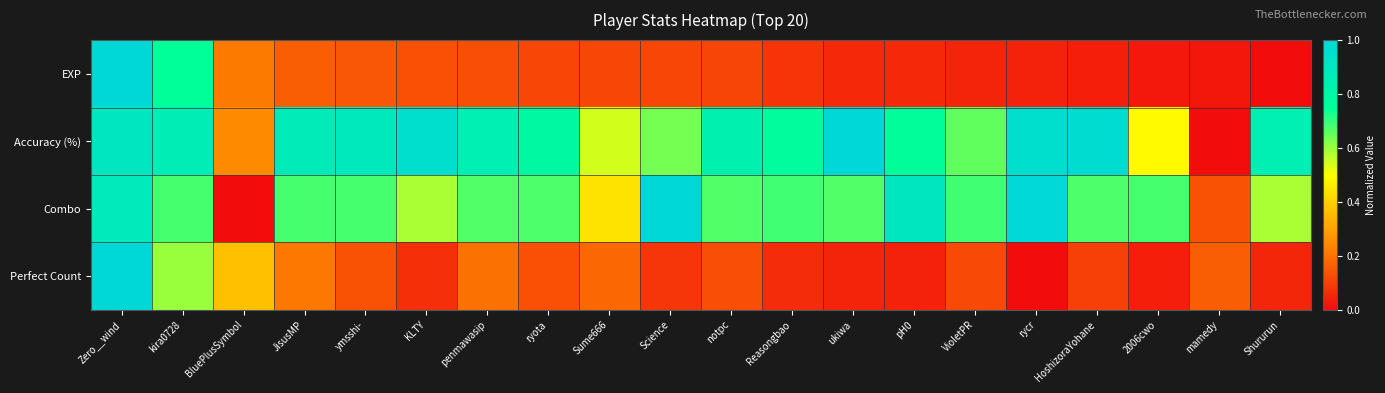

Reading right to left, list all the values displayed in this chart.

EXP: Shururun=0.0	mamedy=0.0	2006cwo=0.0	HoshizoraYohane=0.0	rycr=0.0	VioletPR=0.0	pH0=0.1	ukiwa=0.1	Reasongbao=0.1	notpc=0.1	Science=0.1	Sume666=0.1	ryota=0.1	penmawasip=0.1	KLTY=0.1	ymsshi-=0.1	JisusMP=0.2	BluePlusSymbol=0.2	kira0728=0.7	Zero__wind=1.0
Accuracy (%): Shururun=0.8	mamedy=0.0	2006cwo=0.5	HoshizoraYohane=1.0	rycr=1.0	VioletPR=0.7	pH0=0.8	ukiwa=1.0	Reasongbao=0.8	notpc=0.8	Science=0.6	Sume666=0.5	ryota=0.8	penmawasip=0.9	KLTY=1.0	ymsshi-=0.9	JisusMP=0.9	BluePlusSymbol=0.2	kira0728=0.9	Zero__wind=0.9
Combo: Shururun=0.6	mamedy=0.1	2006cwo=0.7	HoshizoraYohane=0.7	rycr=1.0	VioletPR=0.7	pH0=0.9	ukiwa=0.7	Reasongbao=0.7	notpc=0.7	Science=1.0	Sume666=0.4	ryota=0.7	penmawasip=0.7	KLTY=0.6	ymsshi-=0.7	JisusMP=0.7	BluePlusSymbol=0.0	kira0728=0.7	Zero__wind=0.9
Perfect Count: Shururun=0.1	mamedy=0.2	2006cwo=0.0	HoshizoraYohane=0.1	rycr=0.0	VioletPR=0.1	pH0=0.0	ukiwa=0.0	Reasongbao=0.1	notpc=0.1	Science=0.1	Sume666=0.2	ryota=0.1	penmawasip=0.2	KLTY=0.1	ymsshi-=0.1	JisusMP=0.2	BluePlusSymbol=0.4	kira0728=0.6	Zero__wind=1.0